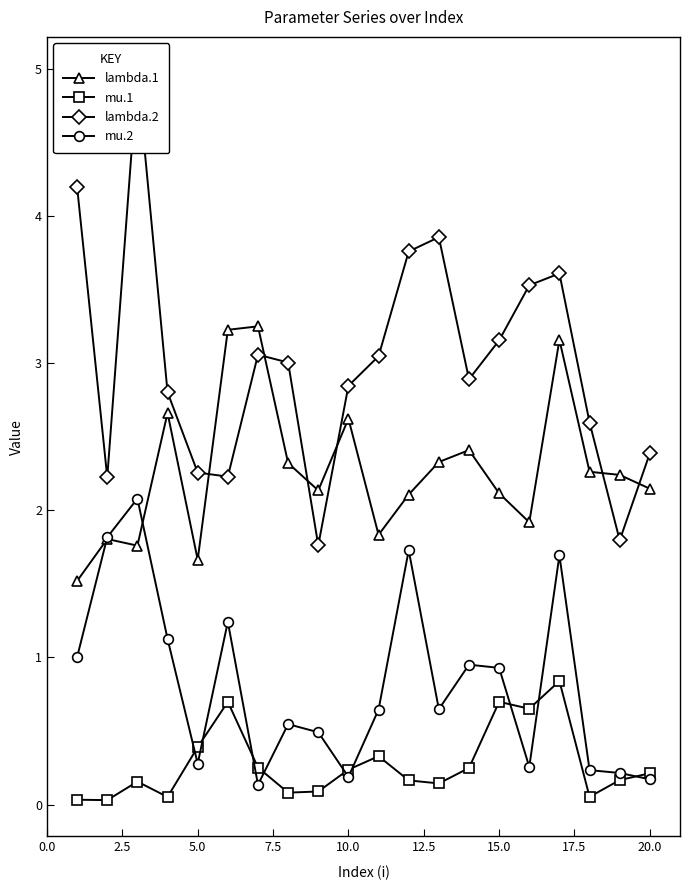

What are all the series names shown in the legend?

lambda.1, mu.1, lambda.2, mu.2